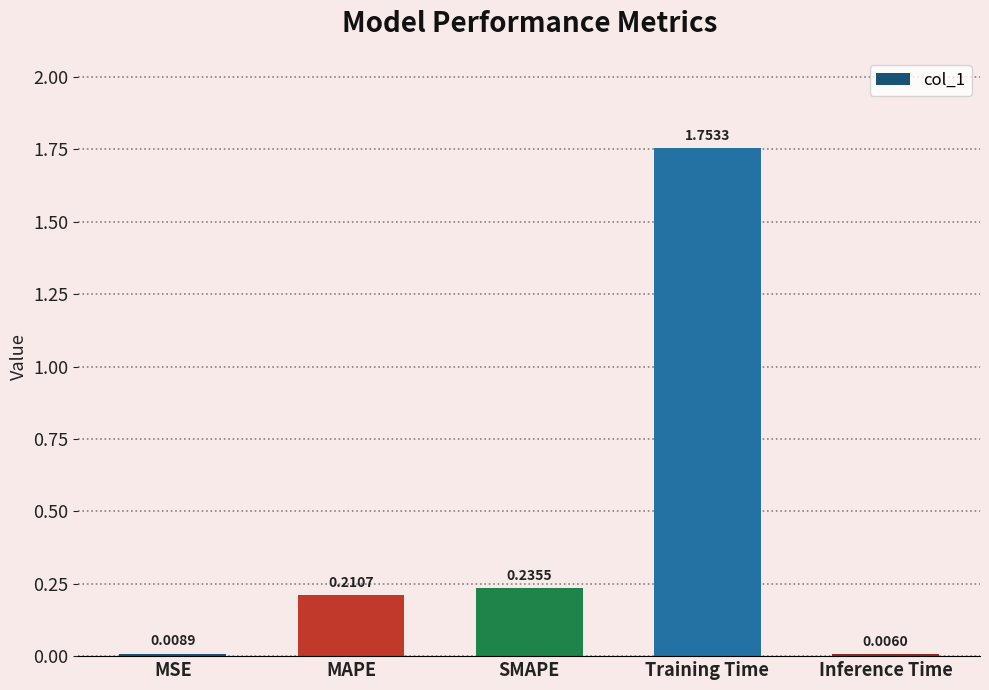

Which has a higher value, Training Time or MSE?

Training Time